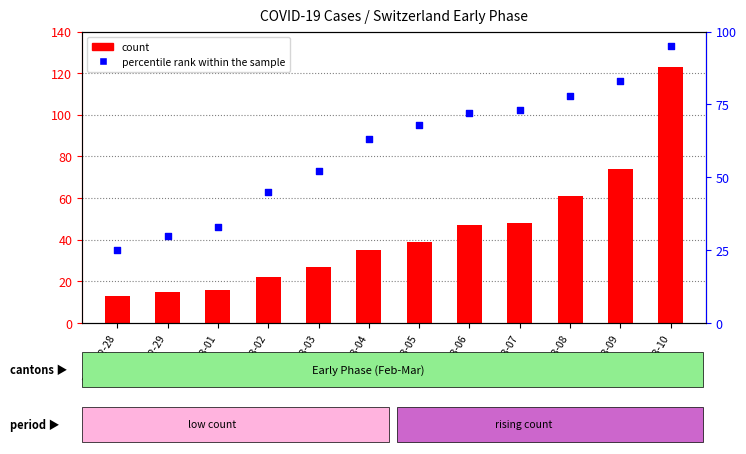

Is the value of percentile rank within the sample at 2020-03-05 greater than the value of count at 2020-03-06?

Yes